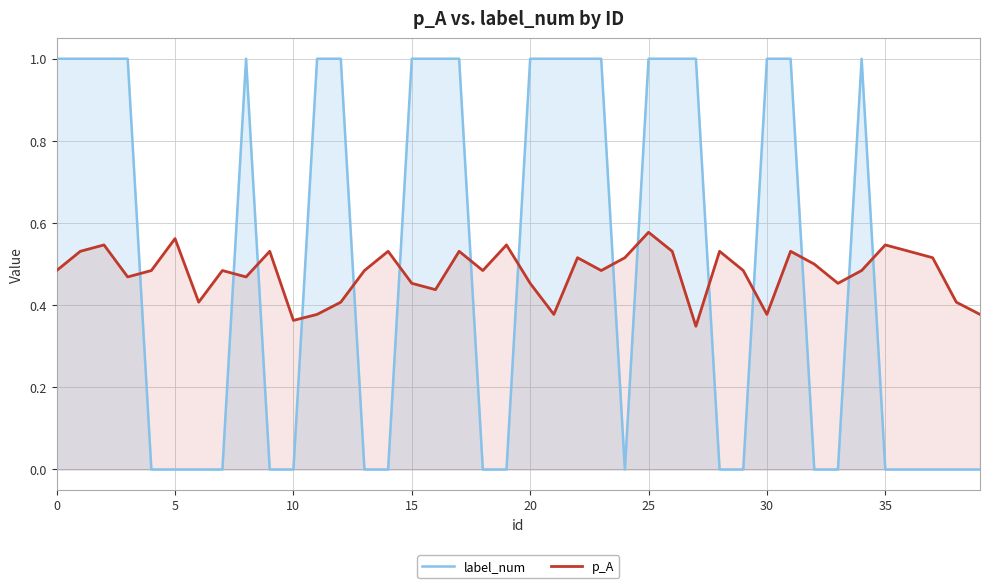

List the series in order of their overall mean, highest first.

label_num, p_A